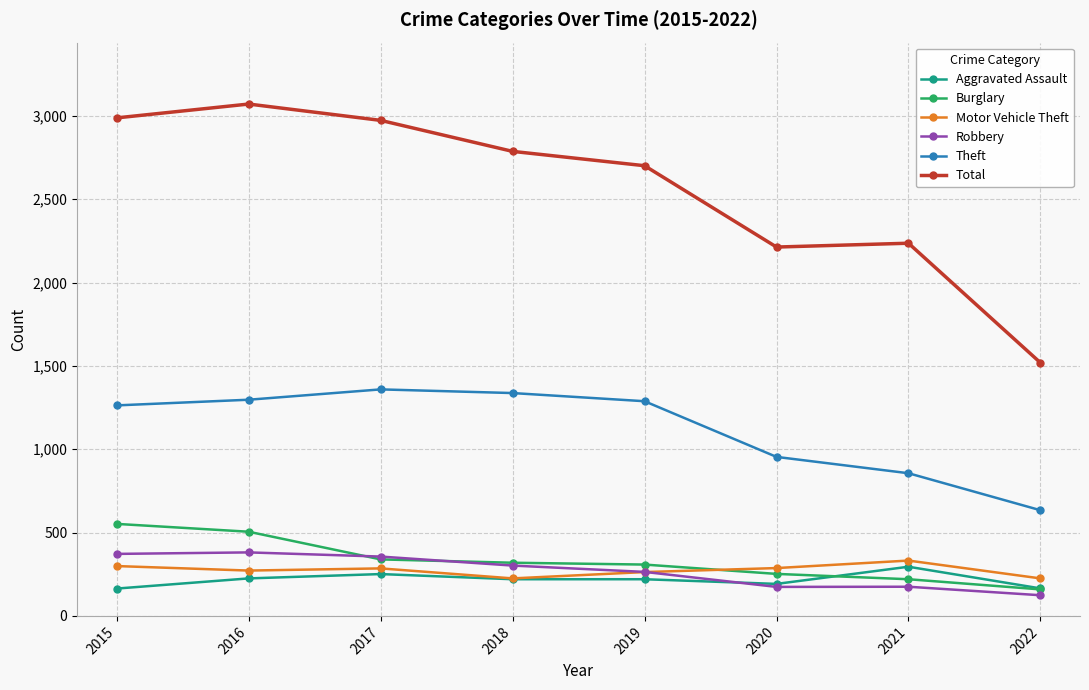

Which category has the highest value in the Total series?

2016